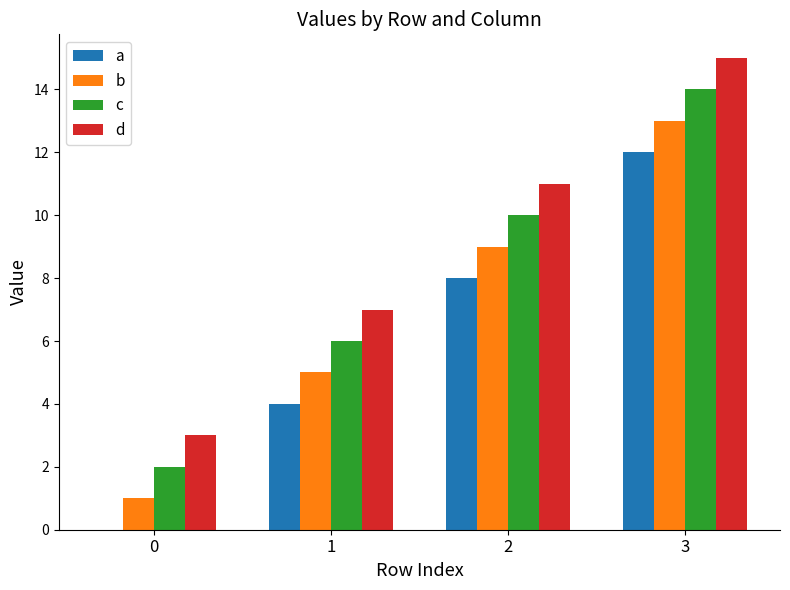

True or false: a has a value of 4 at 1.

True